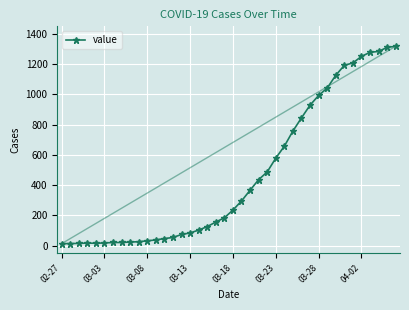

What is the sum of all values?

18659